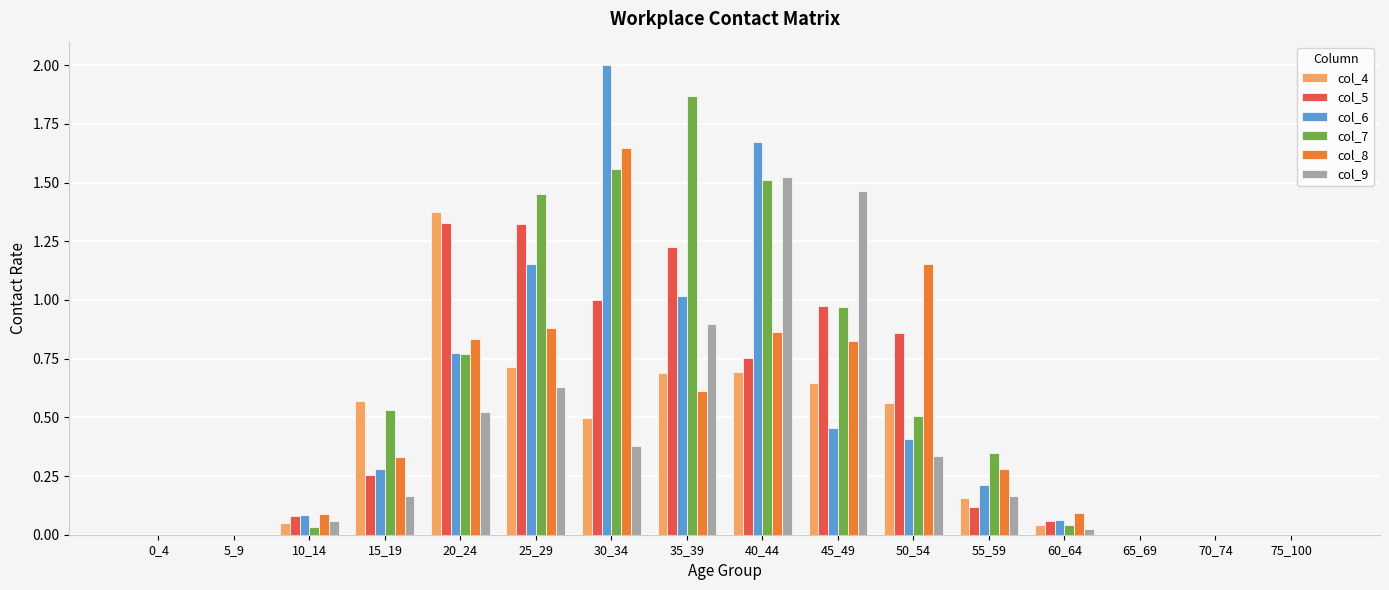

Between 35_39 and 40_44, which series saw the biggest shift?

col_6